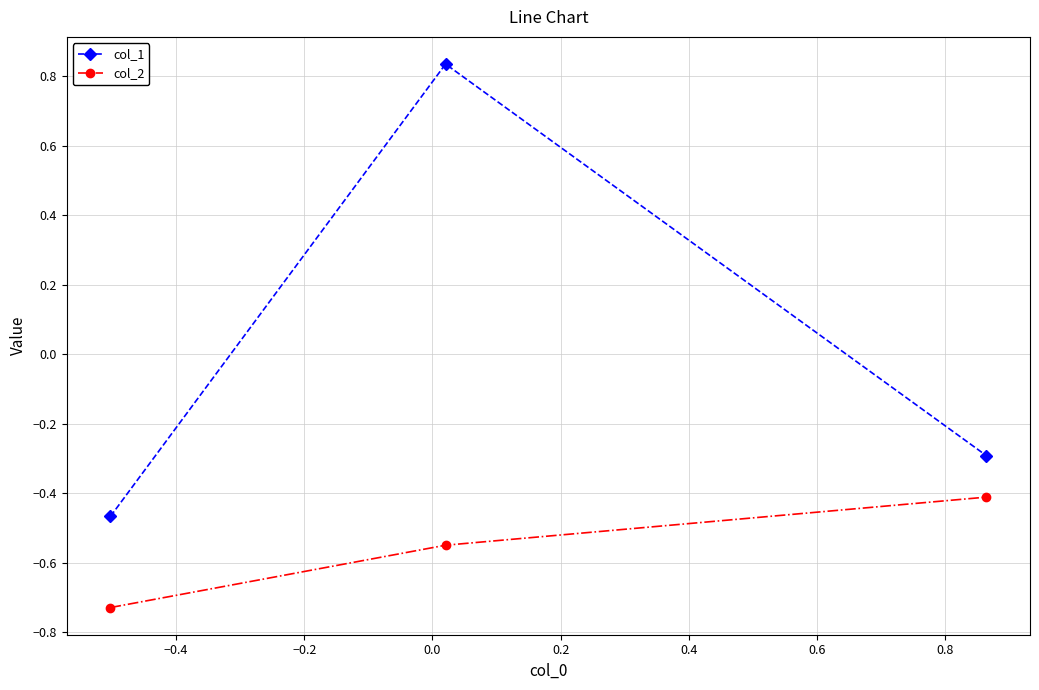

List the series in order of their peak value, highest first.

col_1, col_2